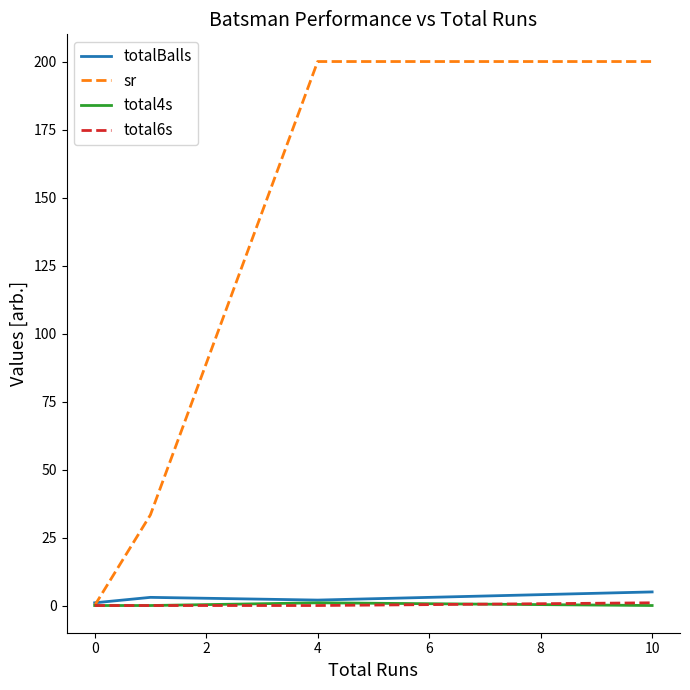

Which series has the largest total across all categories?

sr